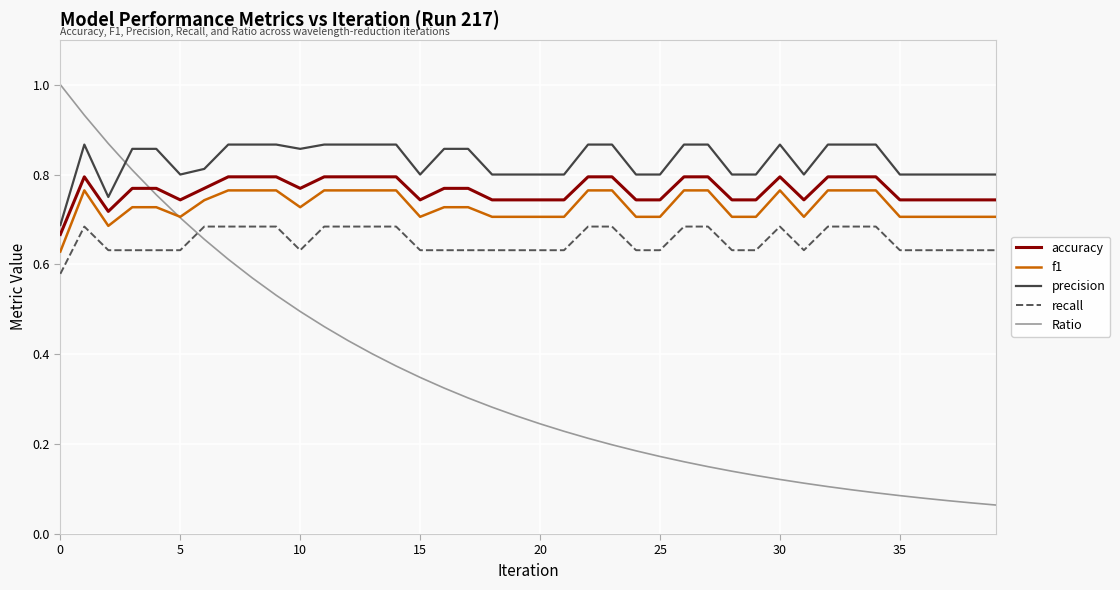

True or false: accuracy and recall cross at least once.

False